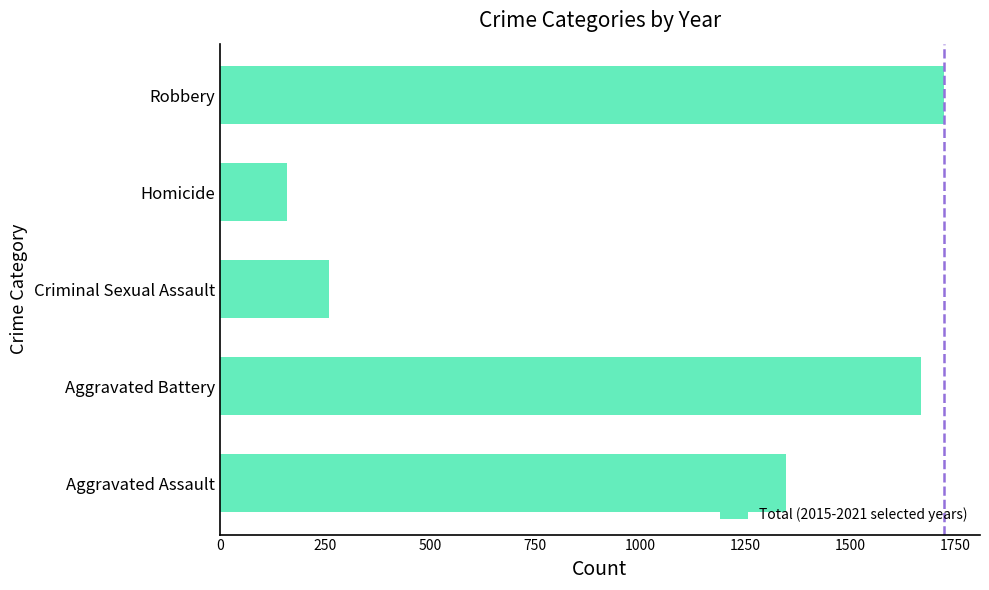

What is the greatest value displayed?

1722